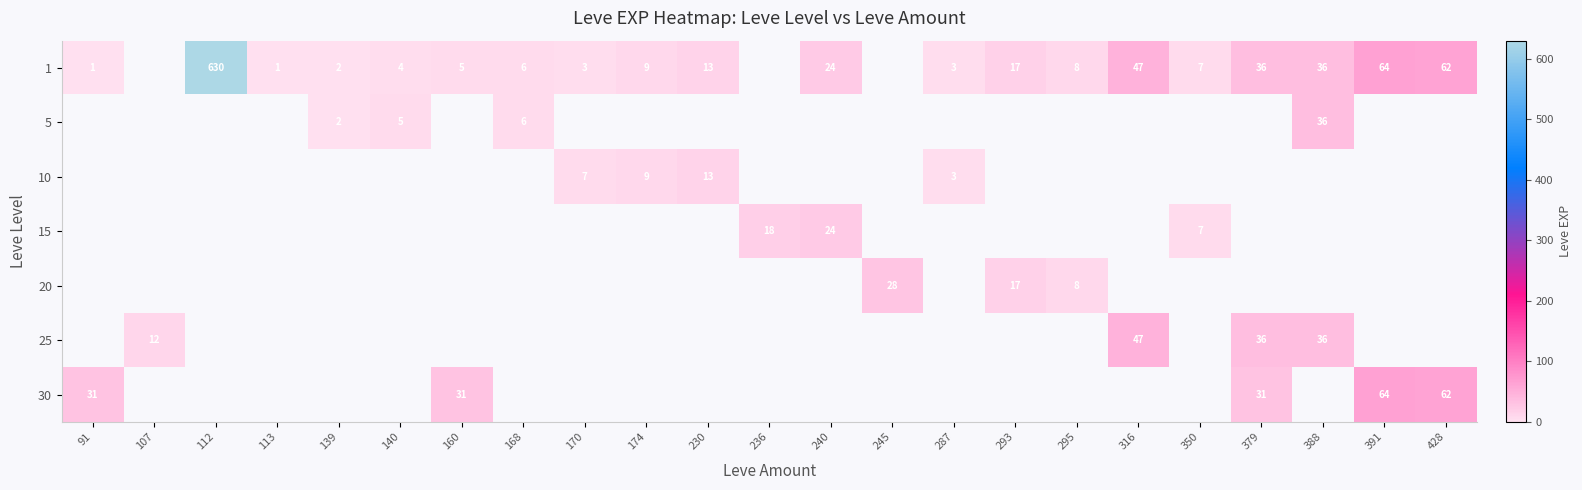

The 15 series shows 4 at 350. True or false?

False